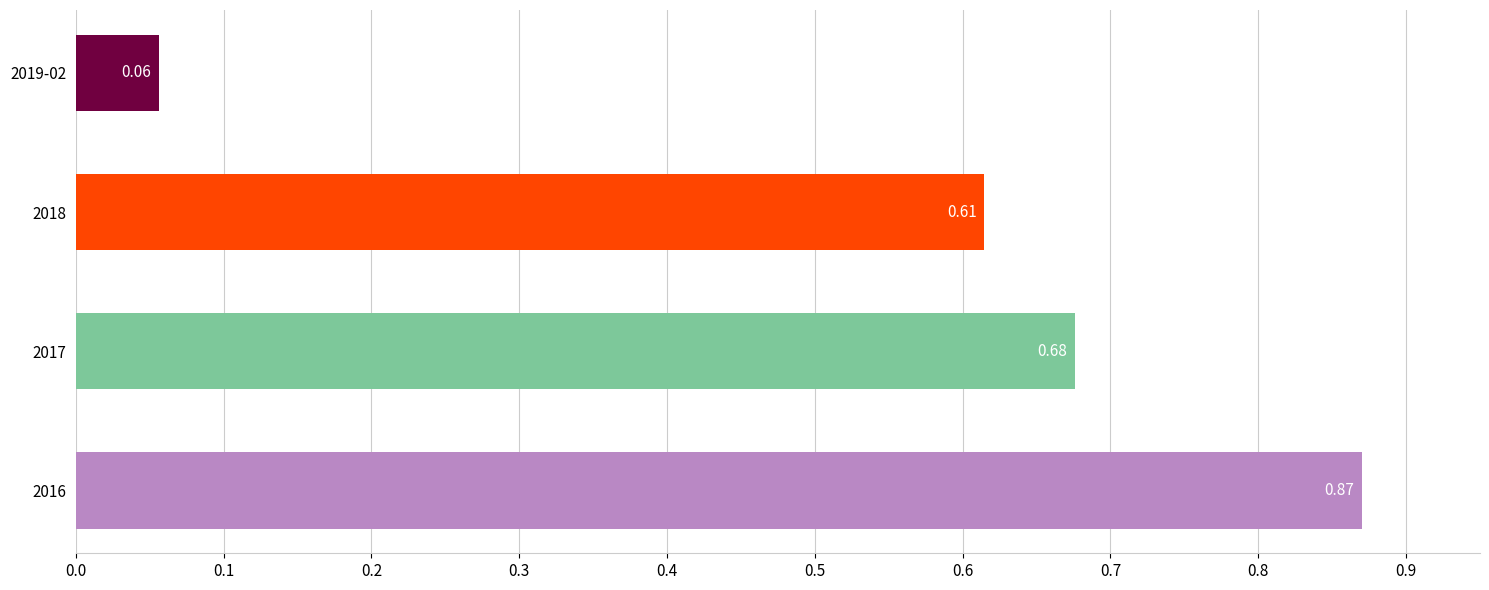

At which category does the chart reach its minimum across all series?

2019-02